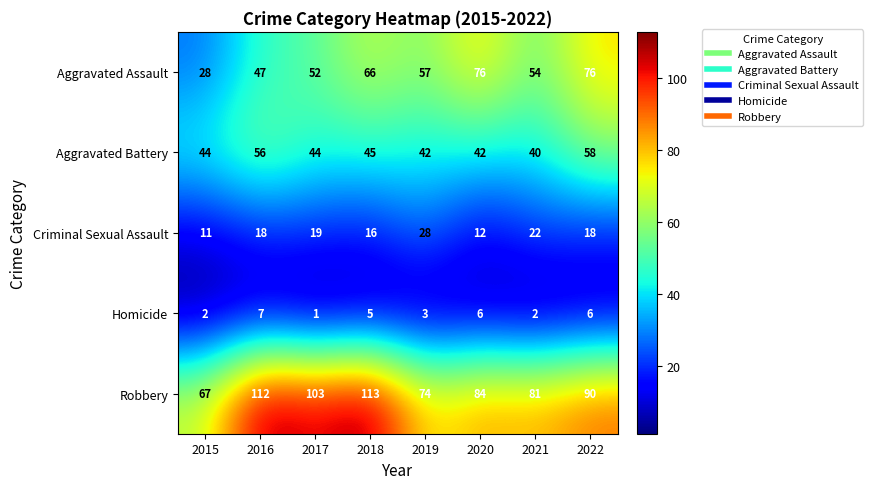

What is the difference between the maximum and second lowest values in the Aggravated Assault series?

29